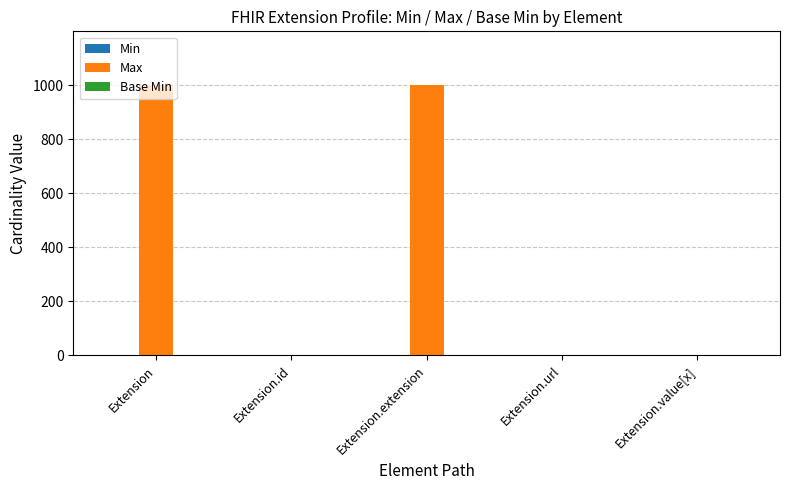

What is the average value of the Max series?

400